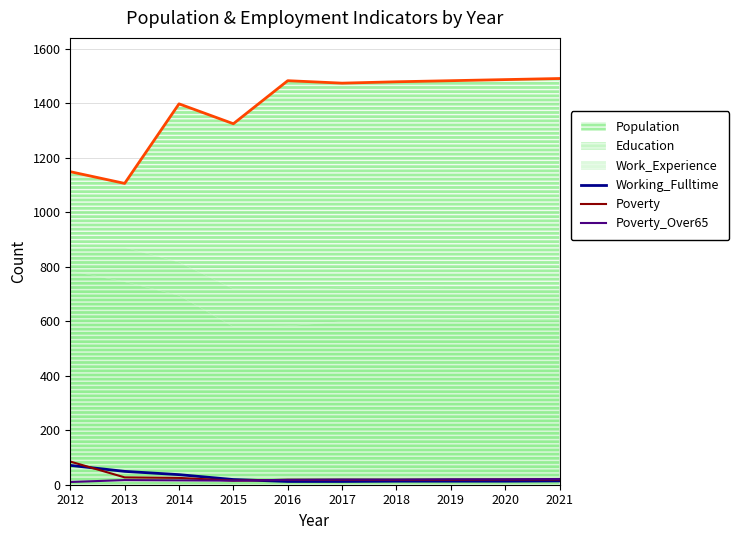

Between which two adjacent categories do Poverty_Over65 and Working_Fulltime first intersect?

2015 and 2016